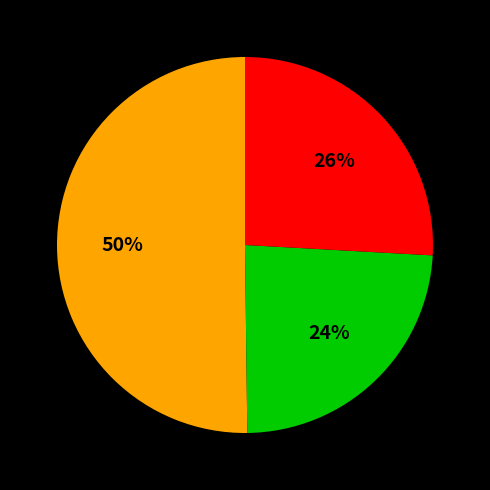

To the nearest percent, what is the average slice percentage?

33%